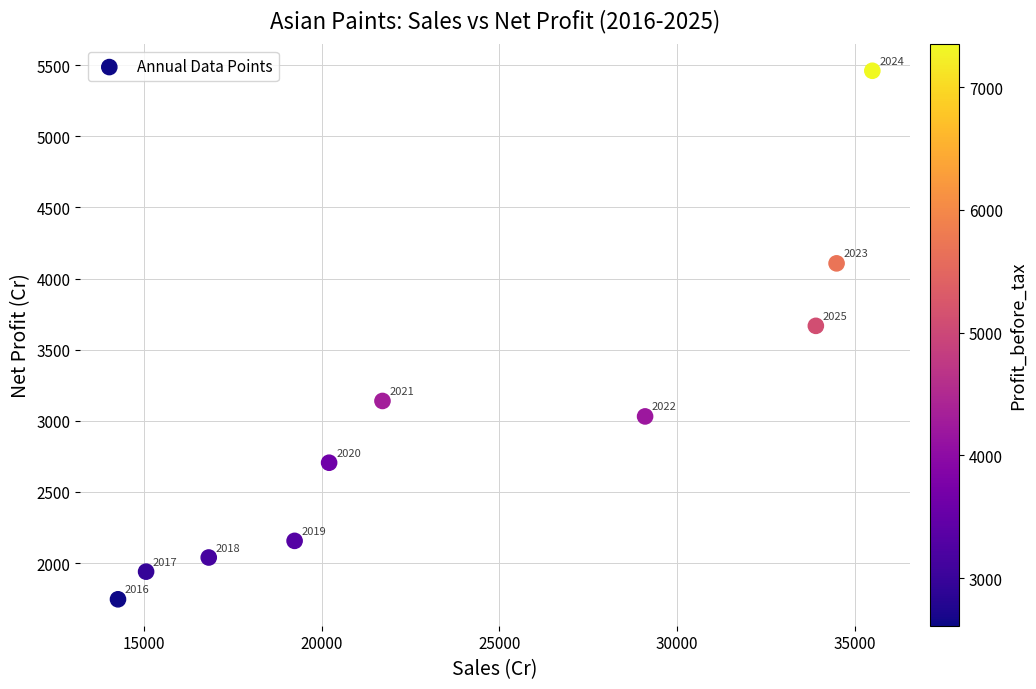

What Y value in the scatter plot is closest to 3602?

3667.2